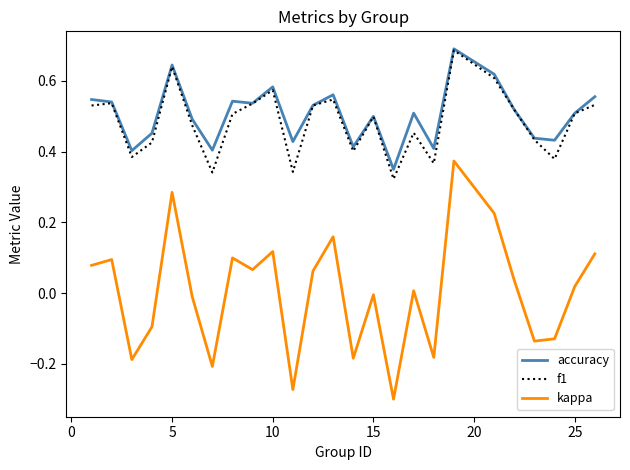

True or false: accuracy and kappa cross at least once.

False